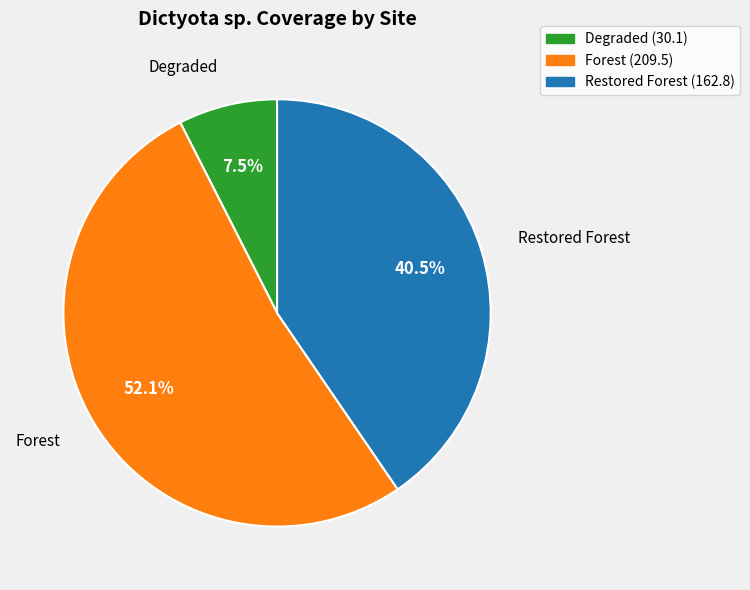

Rank the categories by value from lowest to highest.

Degraded (30.1), Restored Forest (162.8), Forest (209.5)